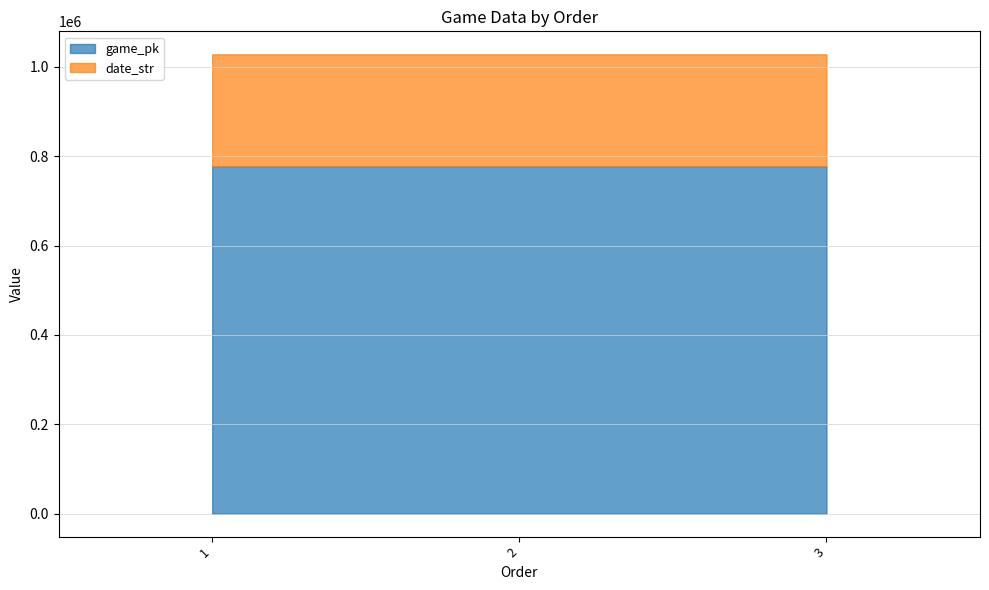

The game_pk series shows 777350 at 3. True or false?

True